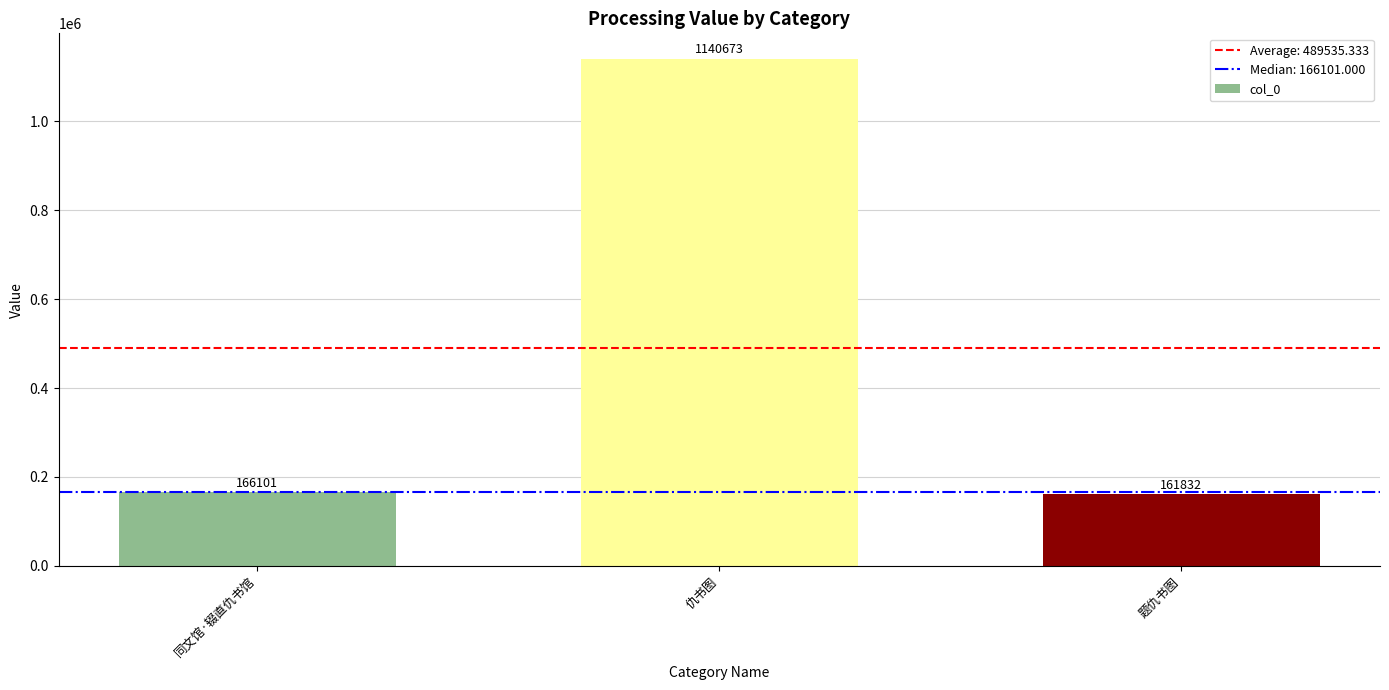

What is the difference between the values at 题仇书图 and 仇书图?

978841